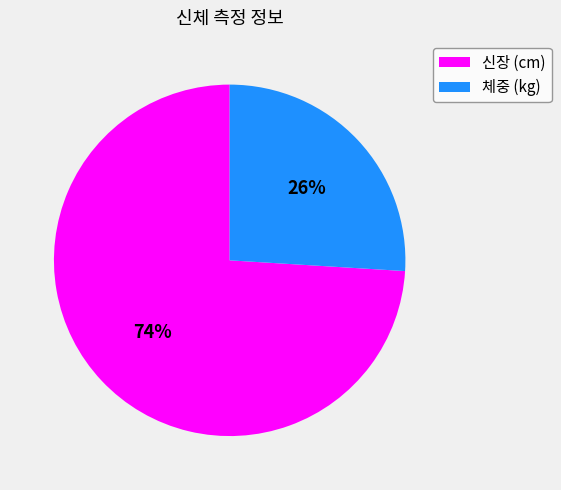

Approximately how many times larger is the value at 체중 (kg) compared to 신장 (cm)?

0.4